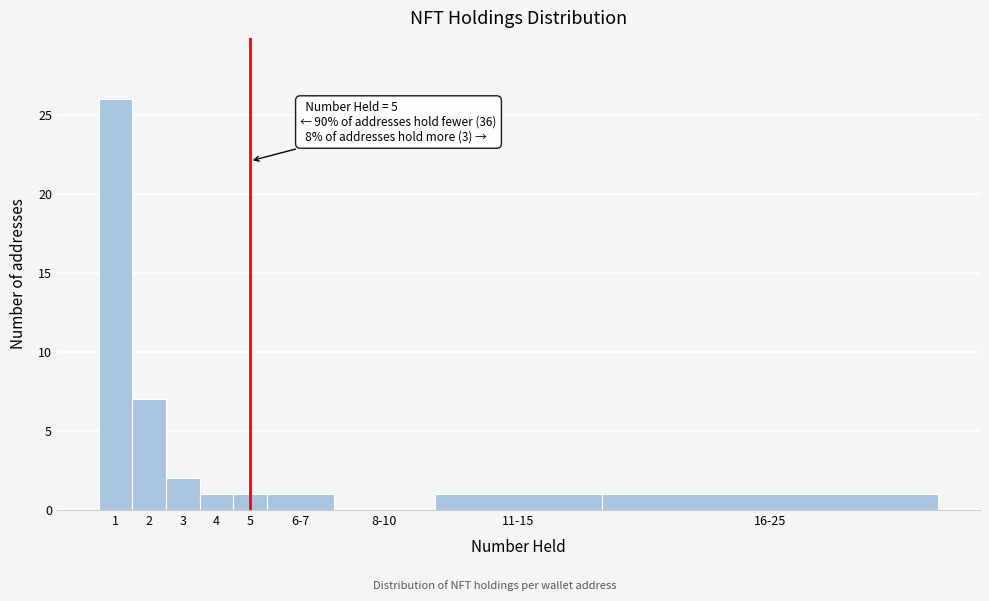

Reading left to right, transcribe all the data shown in this chart.

1=26	2=7	3=2	4=1	5=1	6-7=1	8-10=0	11-15=1	16-25=1